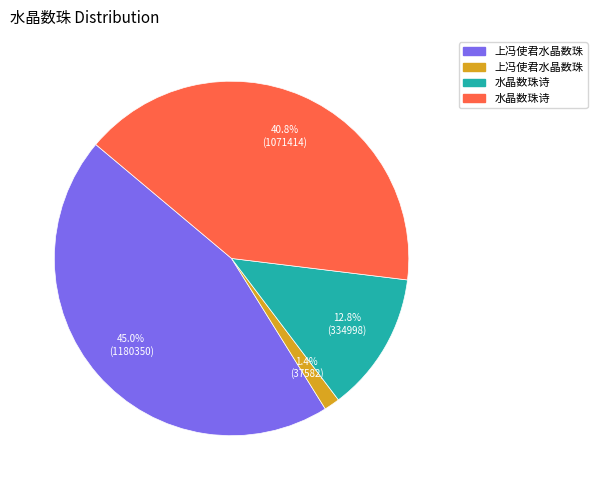

Is there any slice that represents more than half of the pie?

No